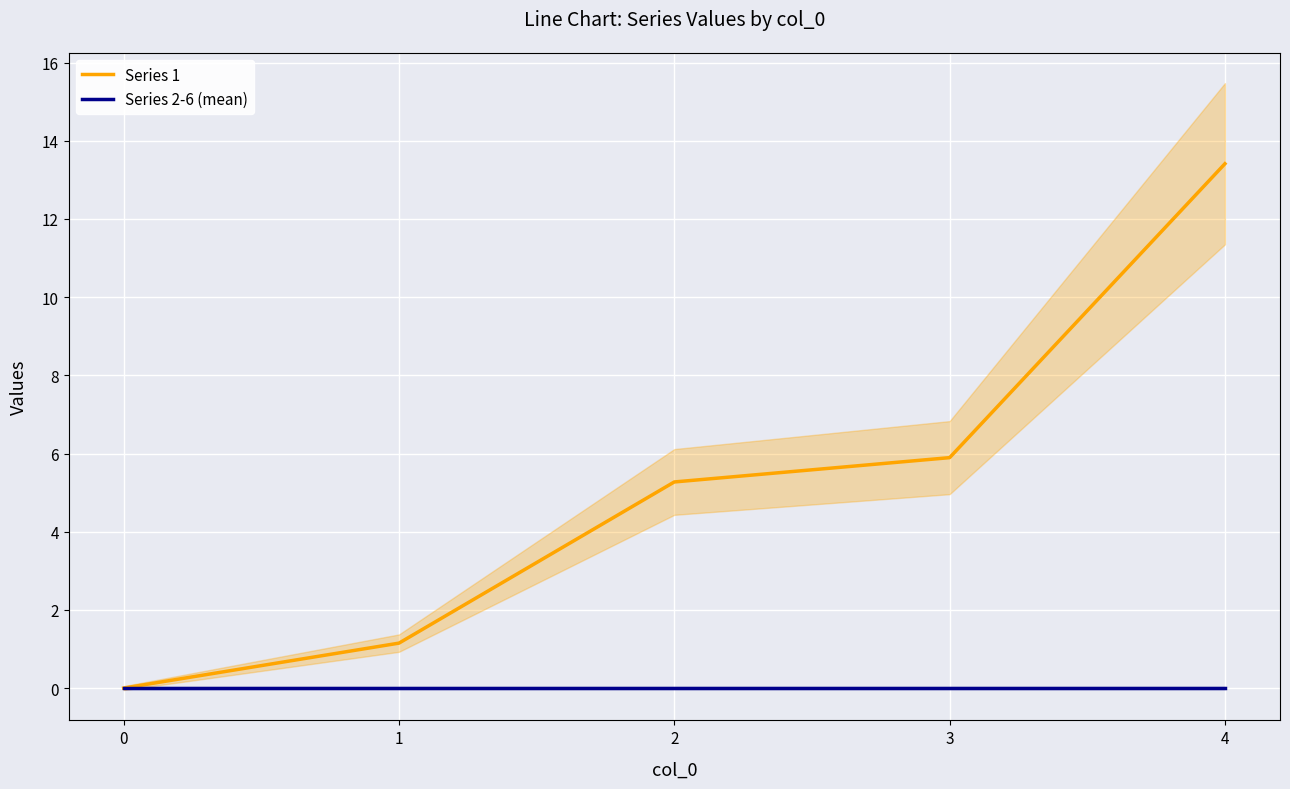

Which series changed the most between 0 and 2?

Series 1